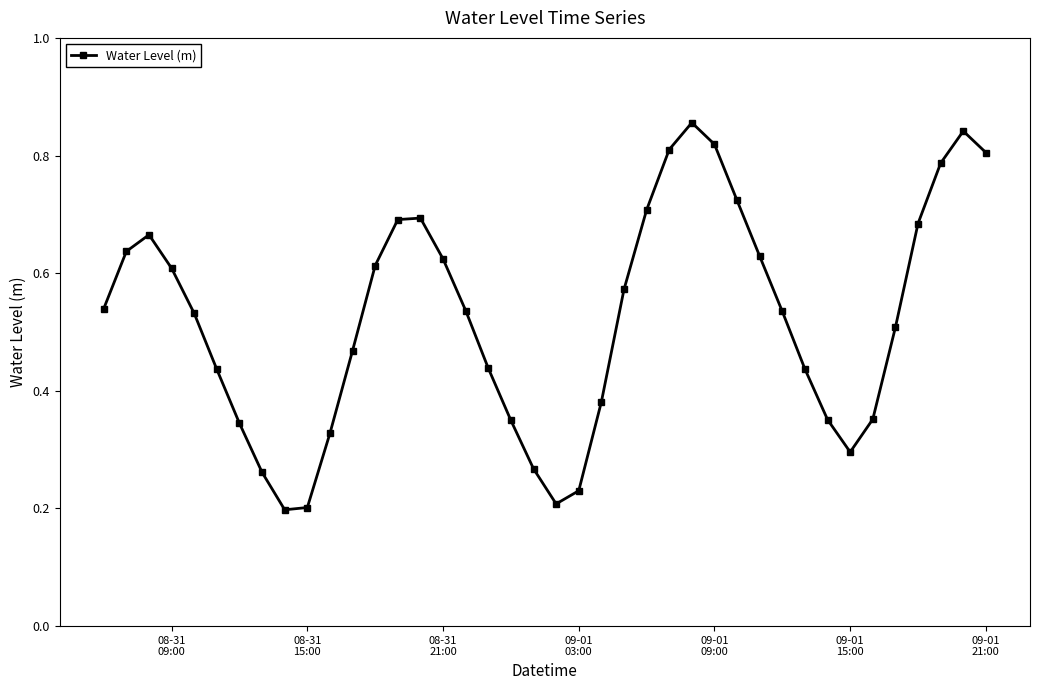

How many values are between 0 and 1?

40